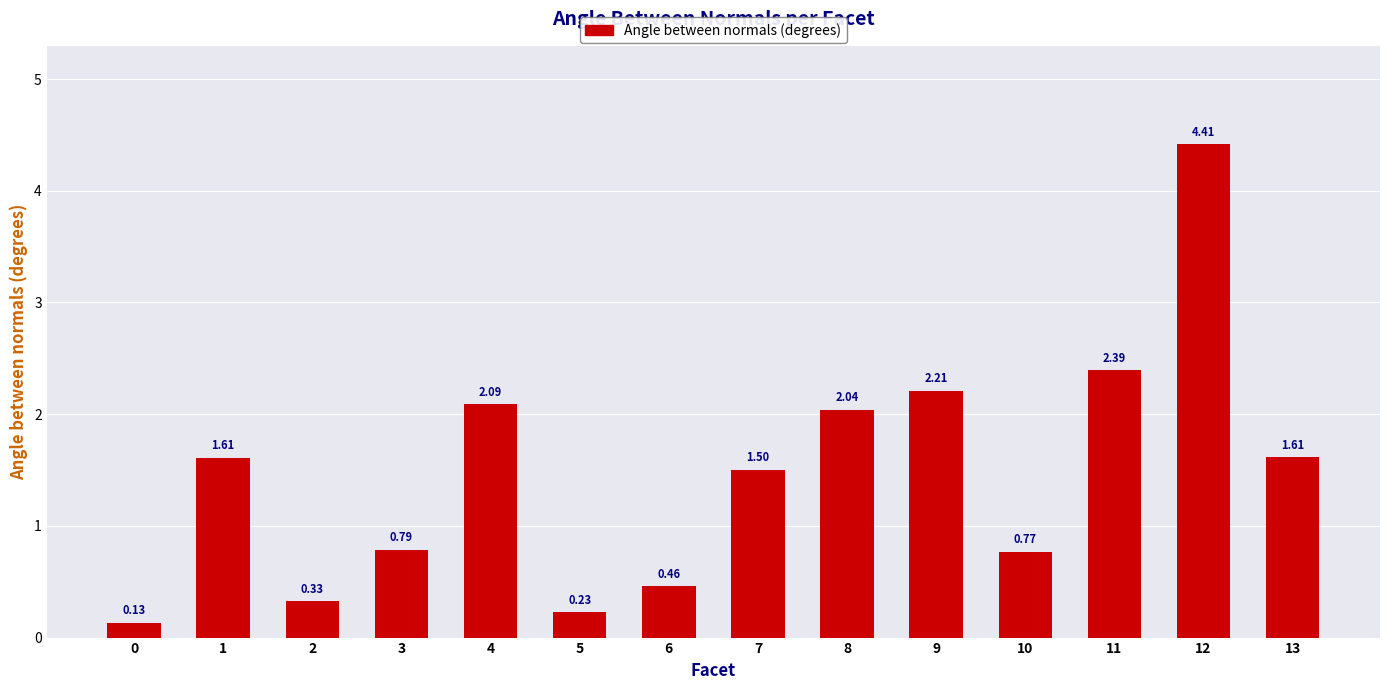

What is the difference between the maximum and minimum values?

4.3